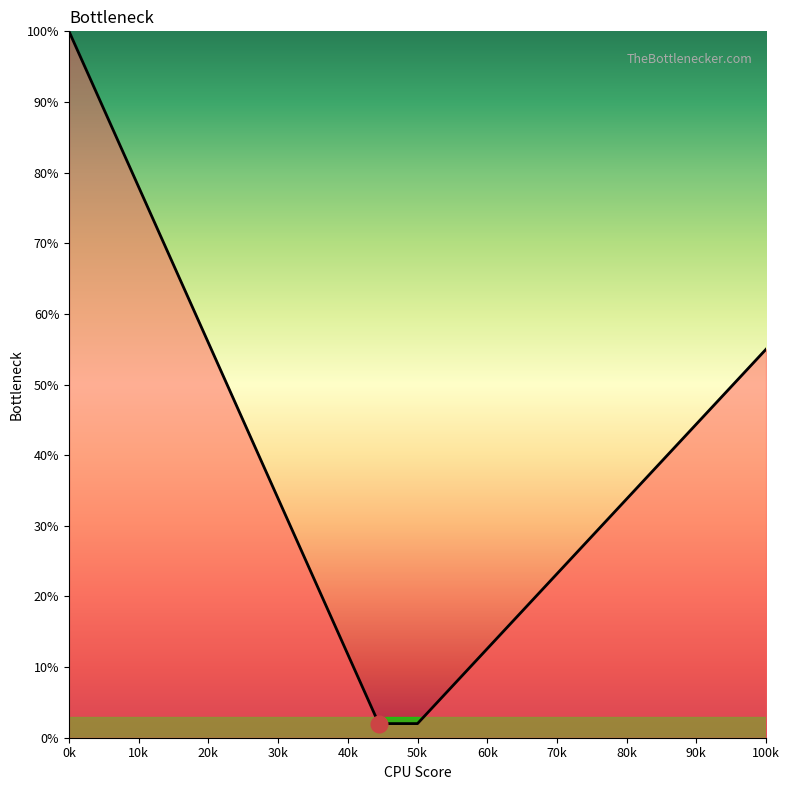

What is the smallest value displayed?

2.0